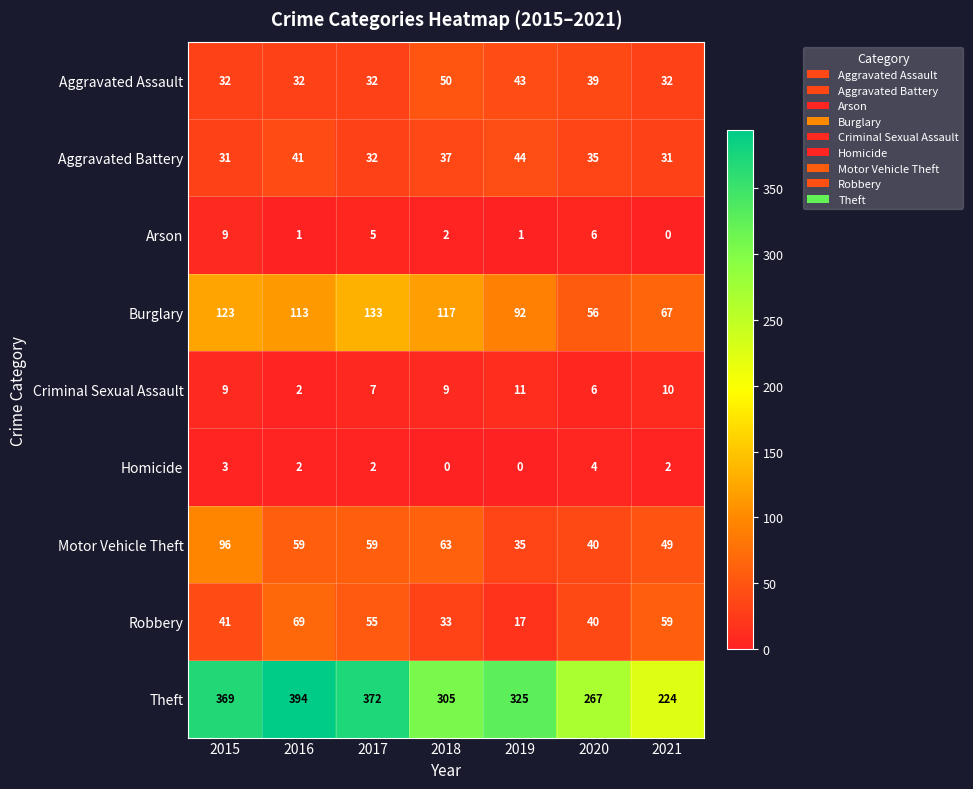

The value of Aggravated Battery at 2019 is 44. True or false?

True